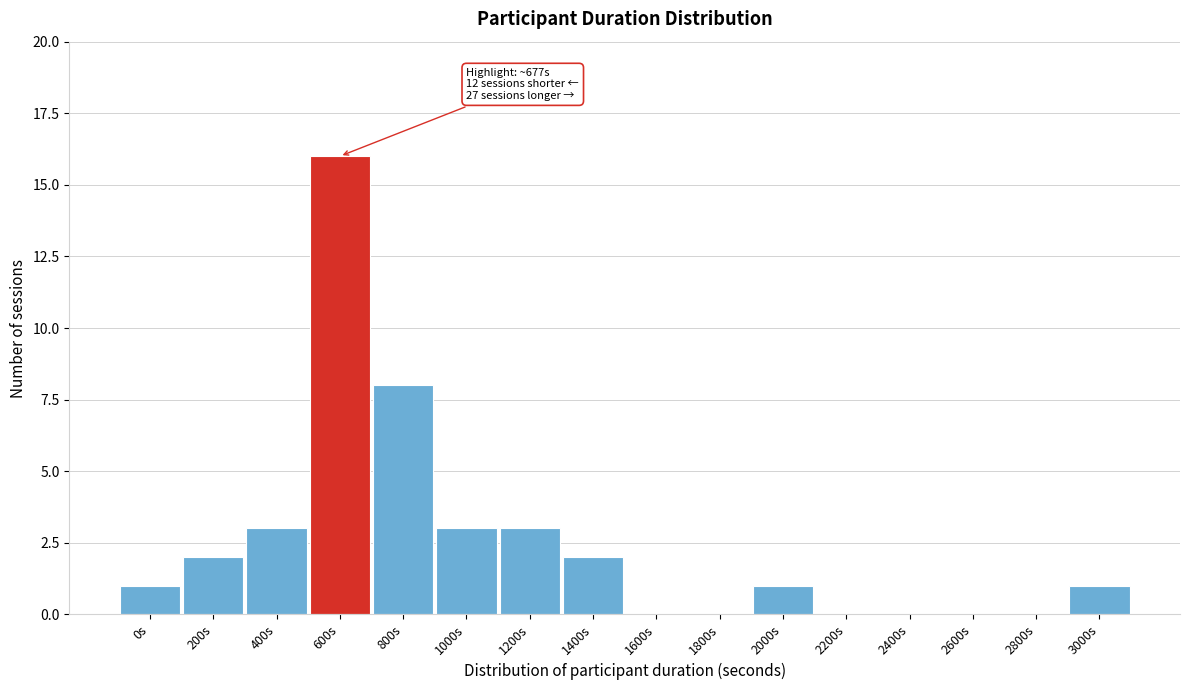

Reading left to right, what are all the values shown in this chart?

0s=1	200s=2	400s=3	600s=16	800s=8	1000s=3	1200s=3	1400s=2	1600s=0	1800s=0	2000s=1	2200s=0	2400s=0	2600s=0	2800s=0	3000s=1